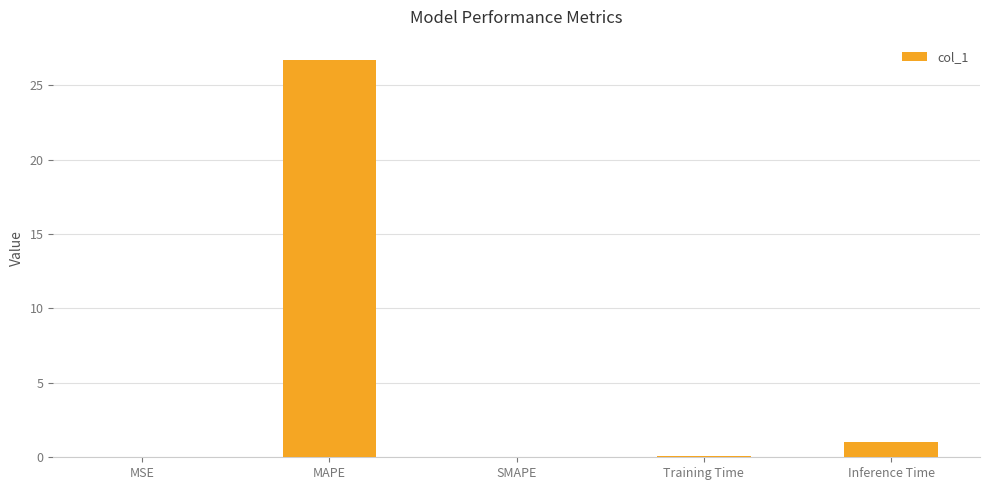

Count the number of categories in the chart.

5